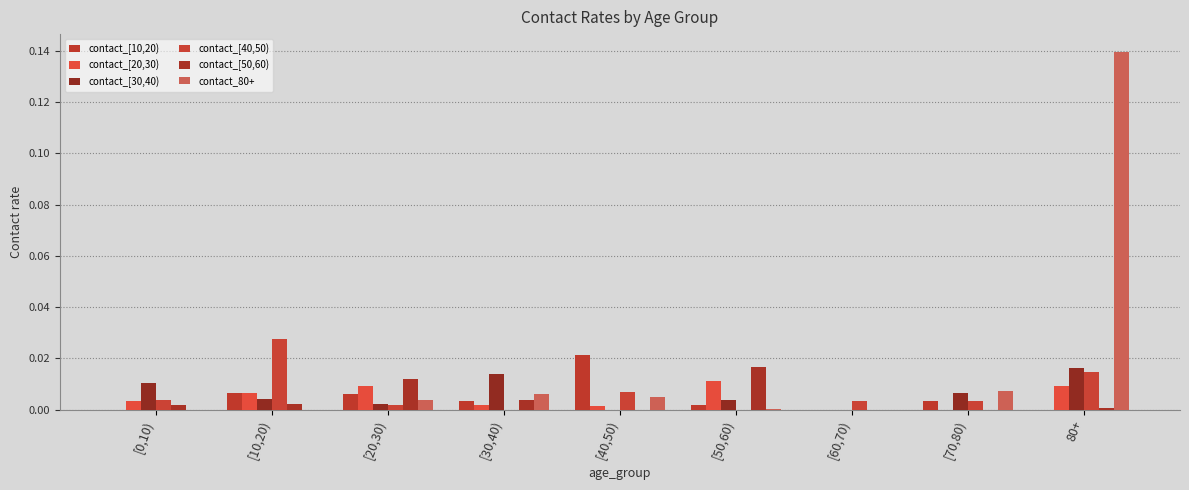

How many distinct data groups are displayed?

6